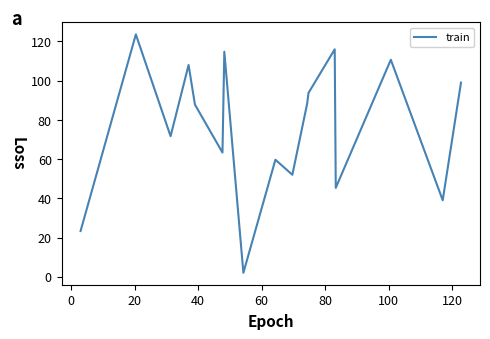

Does the chart have visible grid lines?

No